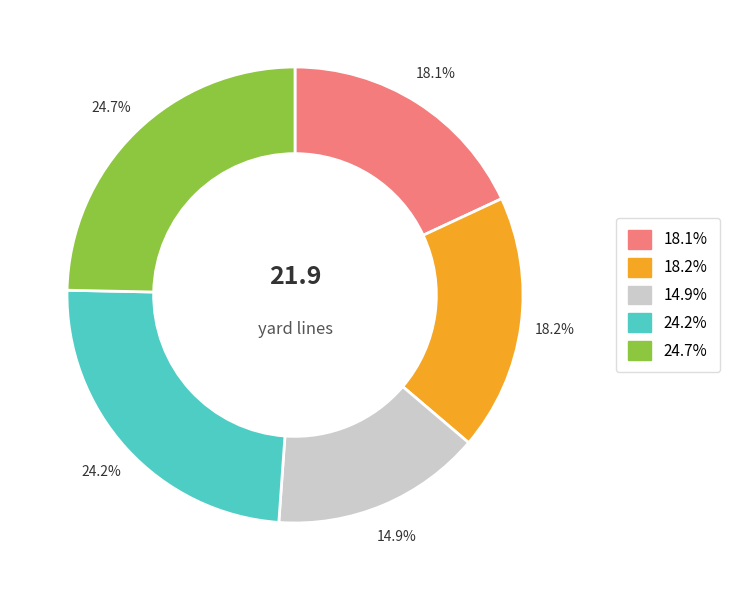

Is there a majority slice in this chart?

No